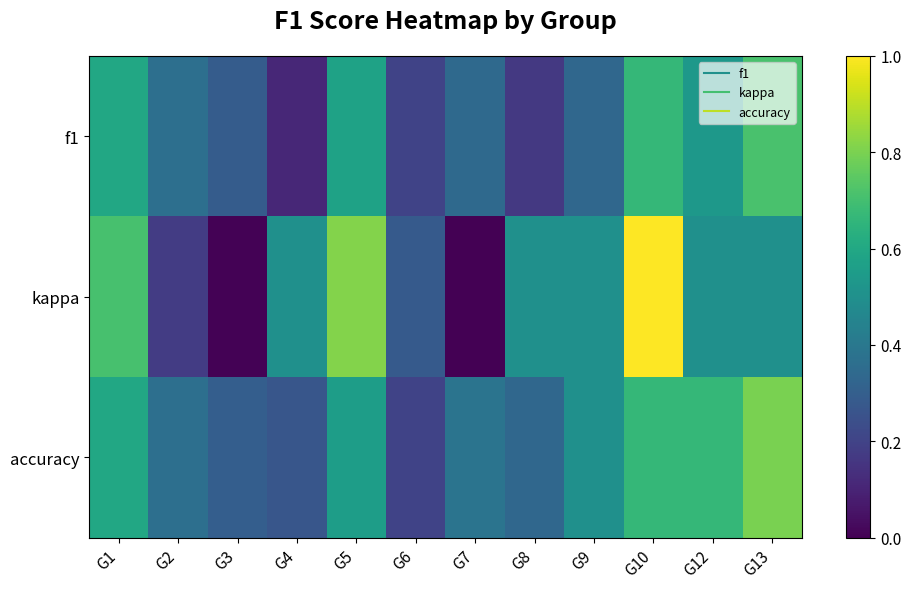

Which series has the largest total across all categories?

accuracy